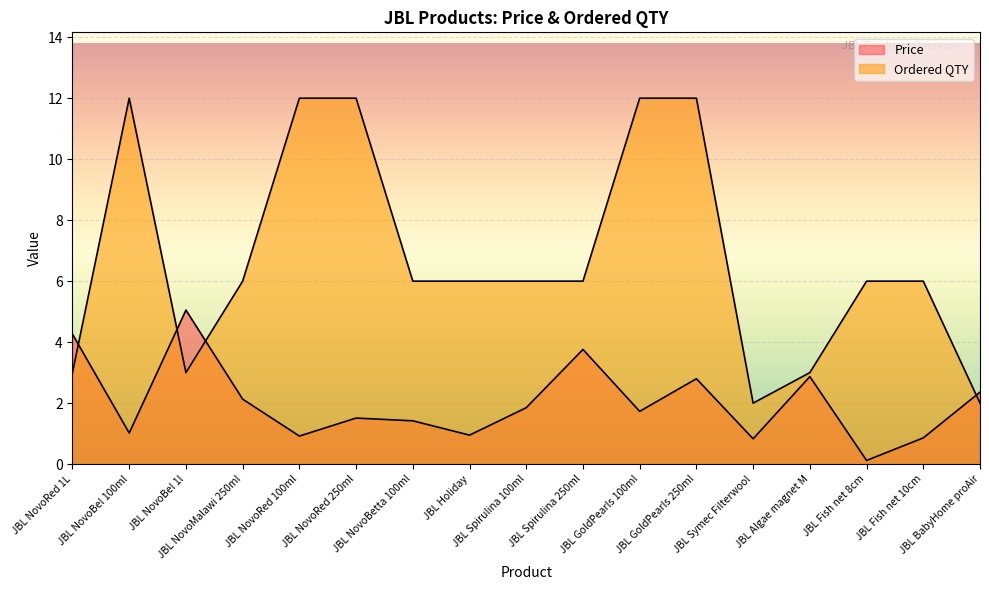

Which series ends up on top after the final intersection of Ordered QTY and Price?

Price